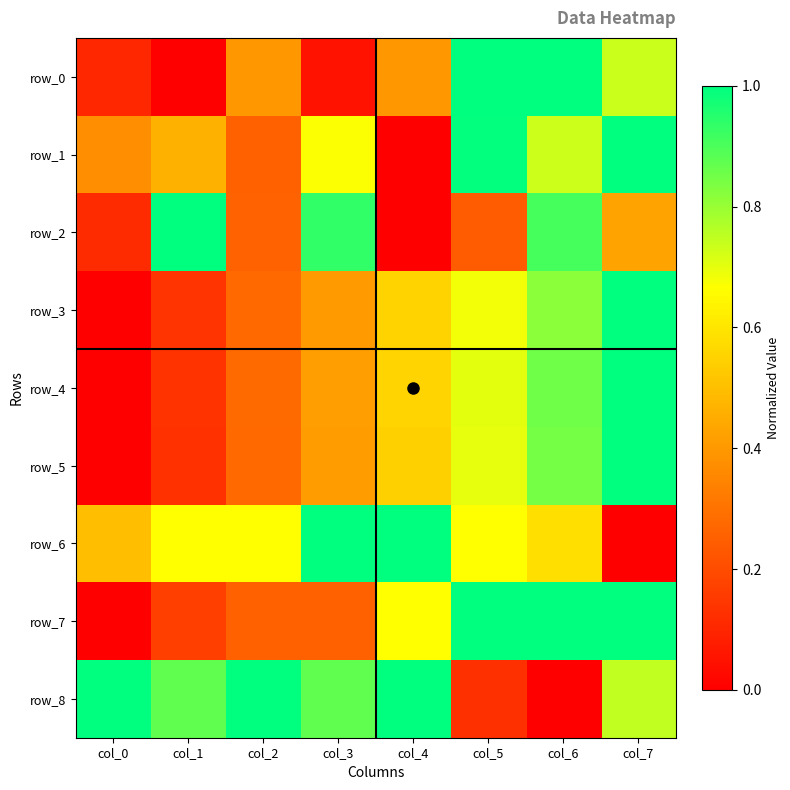

How many row_8 values are between 0 and 1?

8